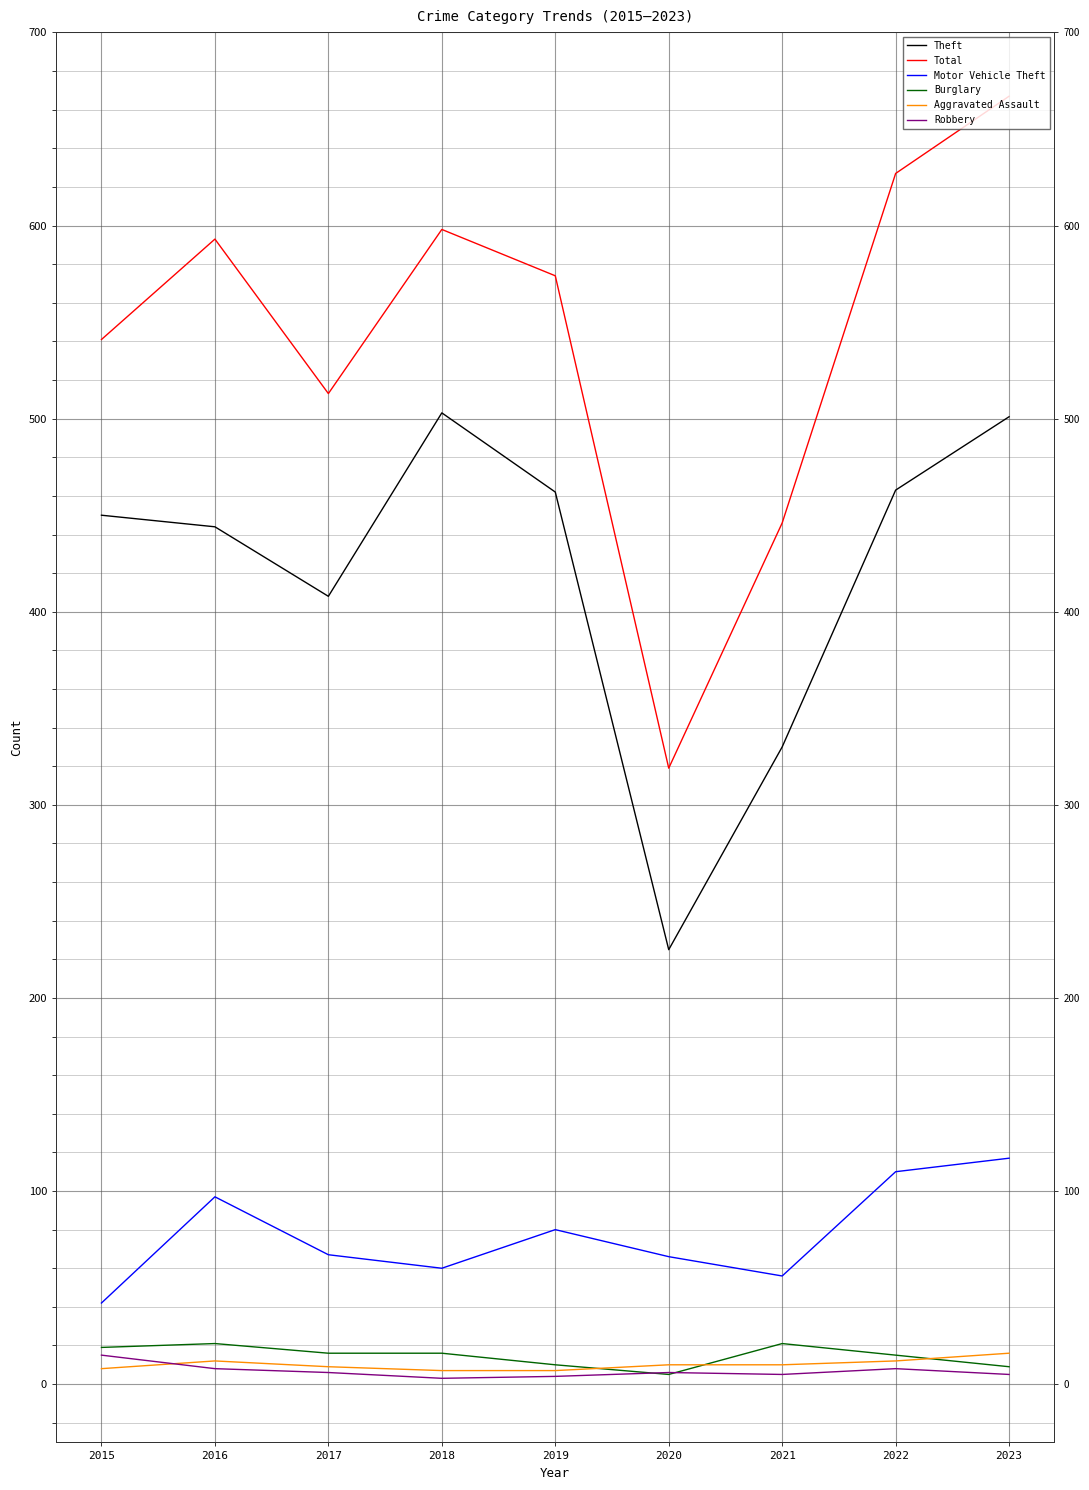

What is the difference between the maximum and minimum values in the Robbery series?

12